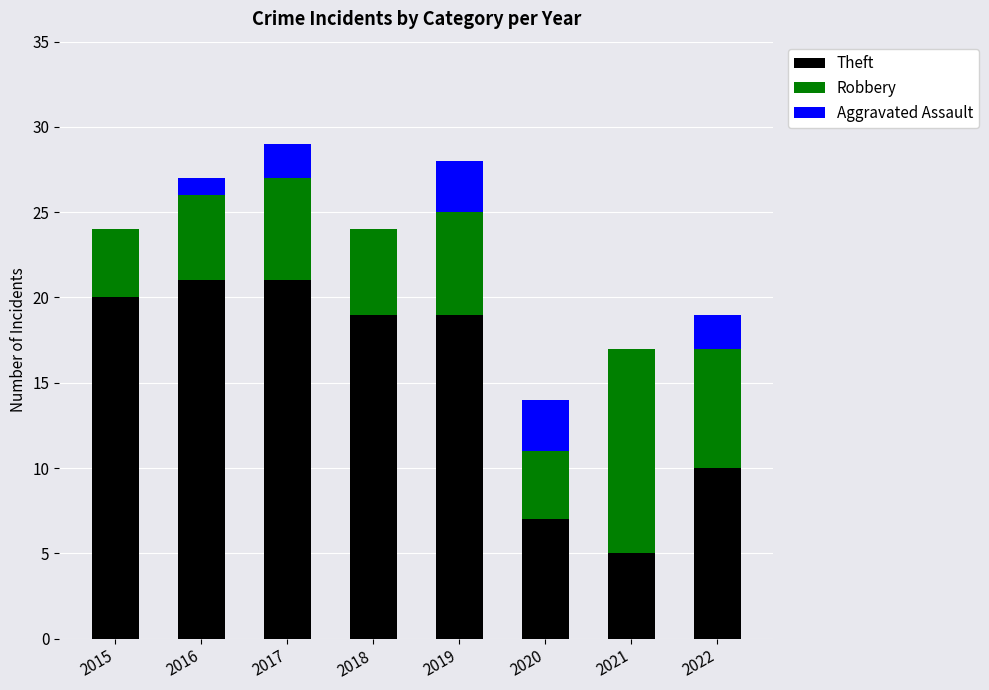

Is it true that Theft equals 31 at 2017?

False